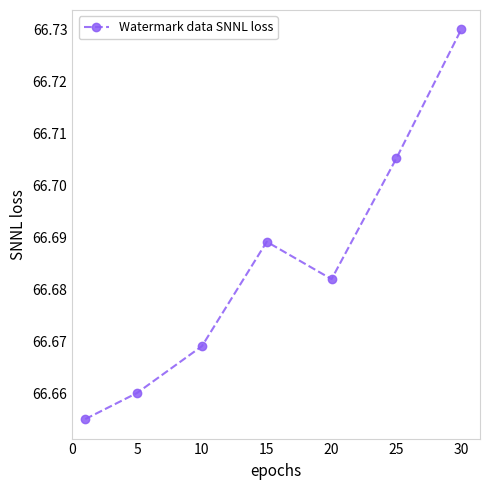

How many values are between 66 and 67?

7